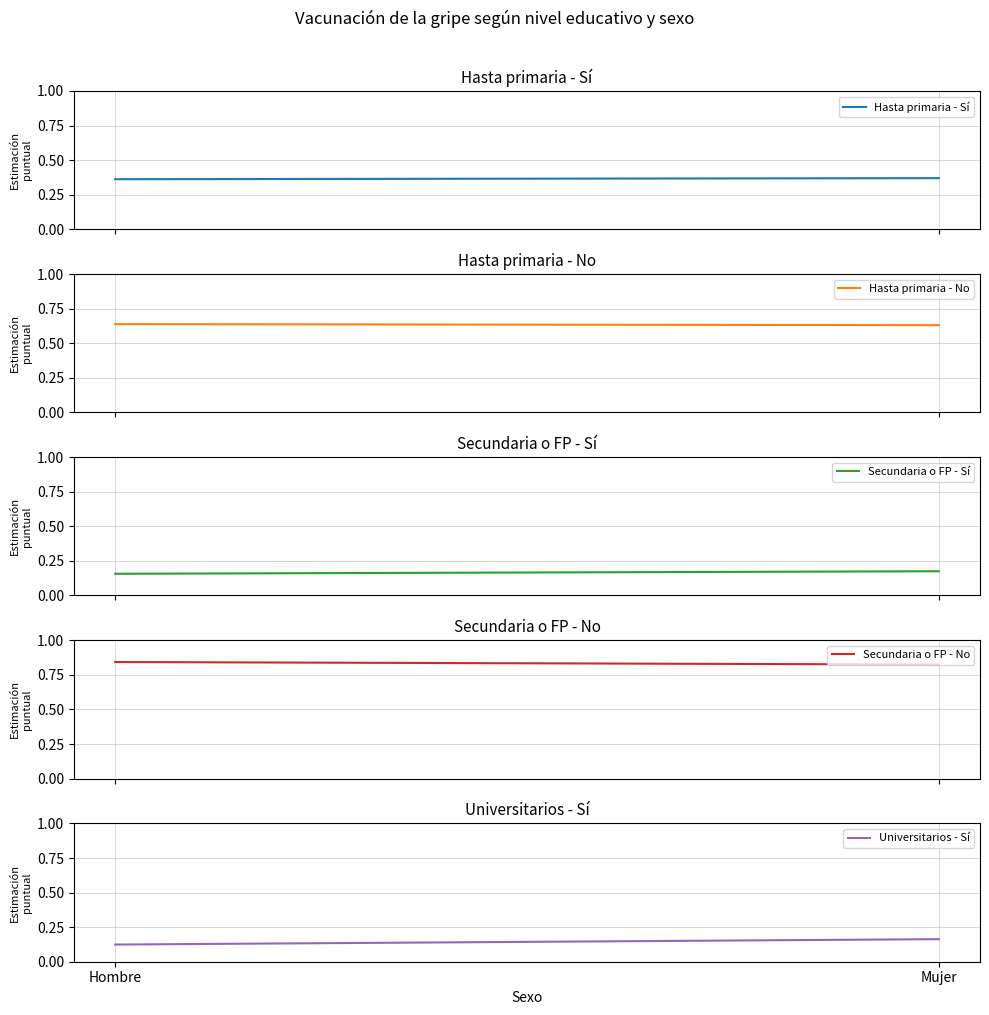

What is the total value across all series at Mujer?

2.2